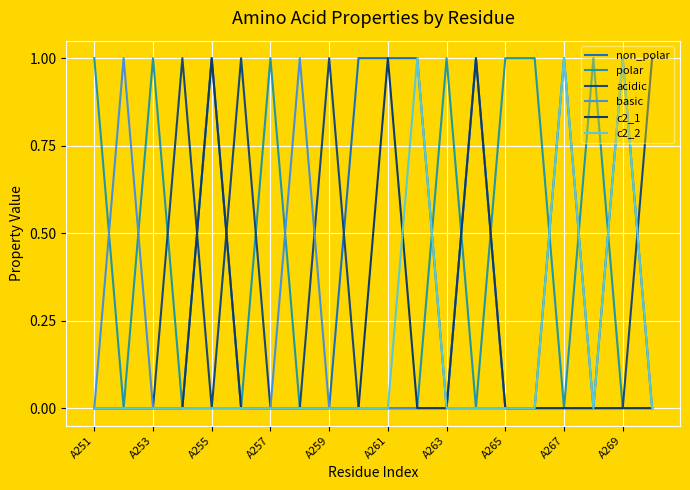

What are all the series names shown in the legend?

non_polar, polar, acidic, basic, c2_1, c2_2